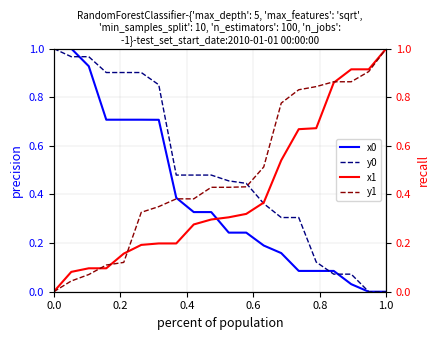

What are all the series names shown in the legend?

x0, y0, x1, y1